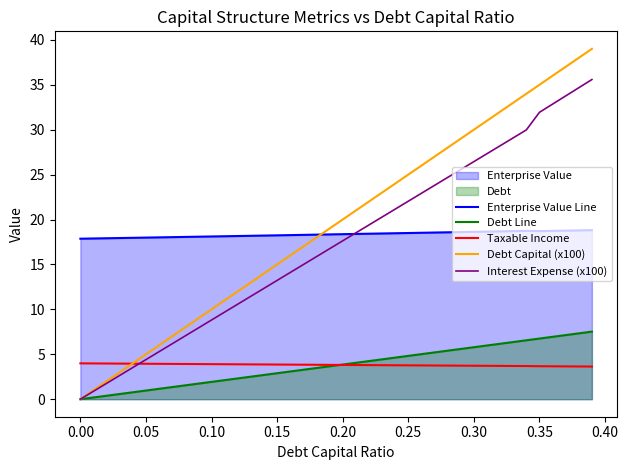

At how many categories does at least one series exceed 35?

4